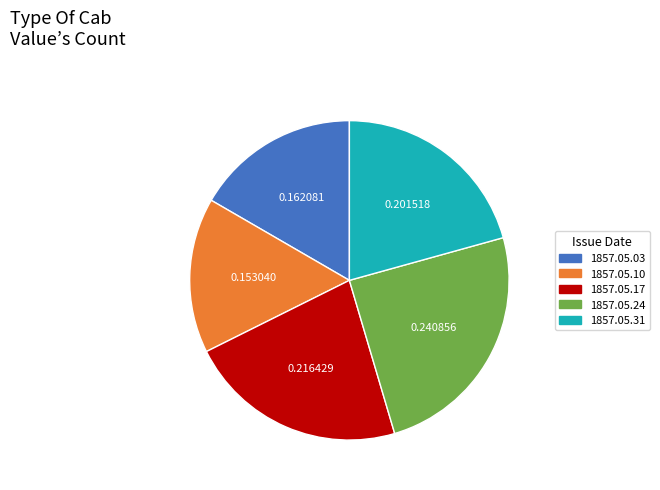

Does 1857.05.24 account for over 50% of the chart?

No